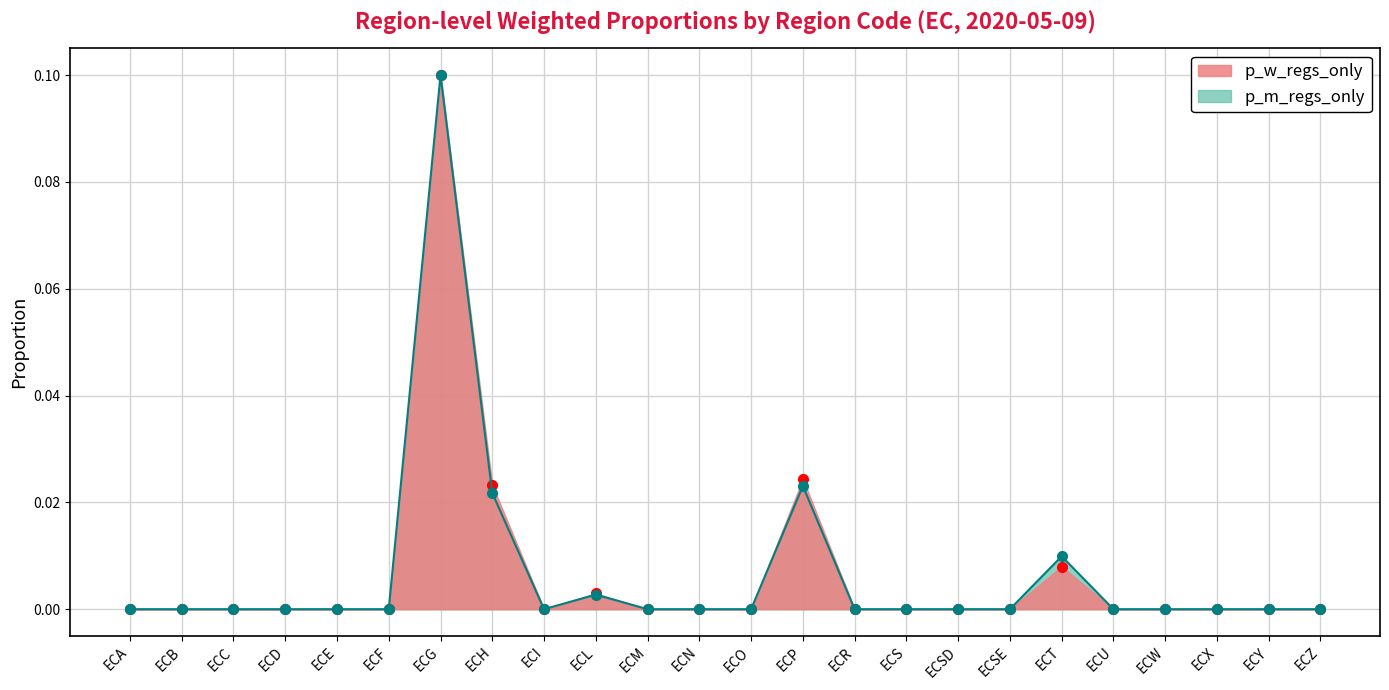

What is the difference between the maximum and minimum values in the p_w_regs_only series?

0.1